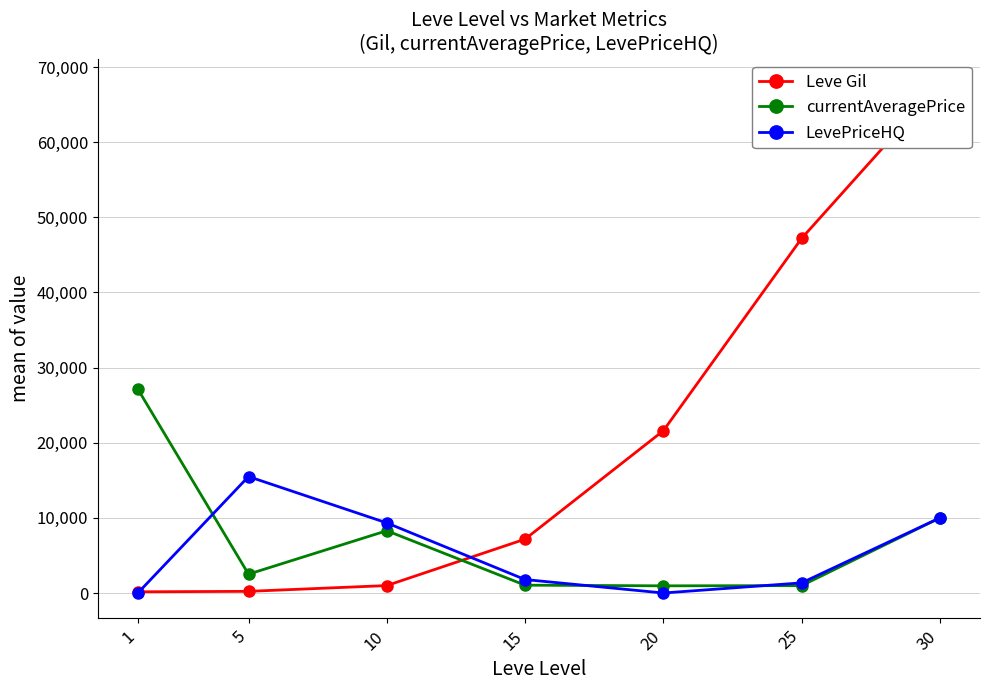

What is the value of the Leve Gil point at the 1st from the left?

160.0